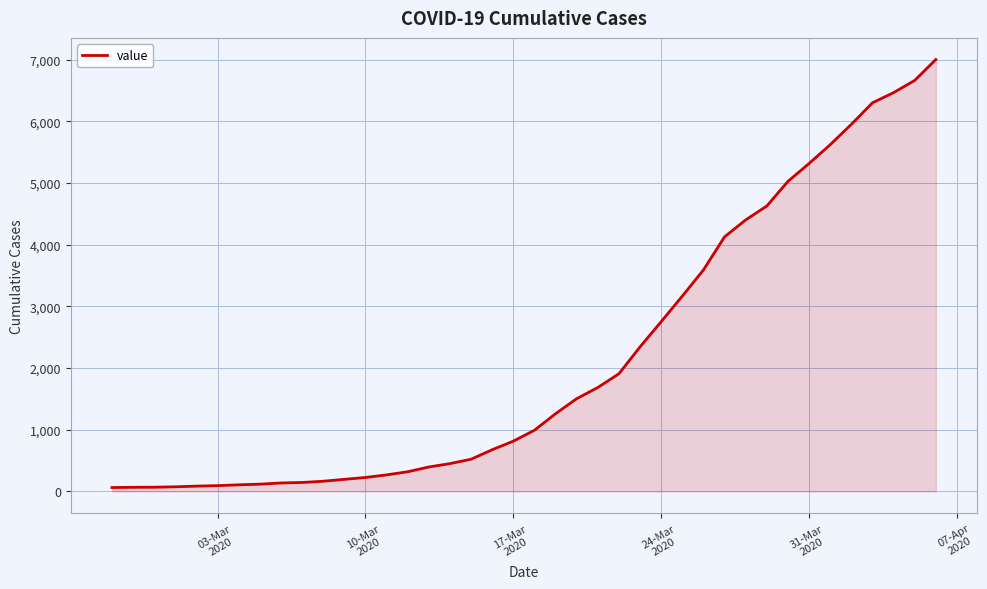

What is the greatest value displayed?

7003